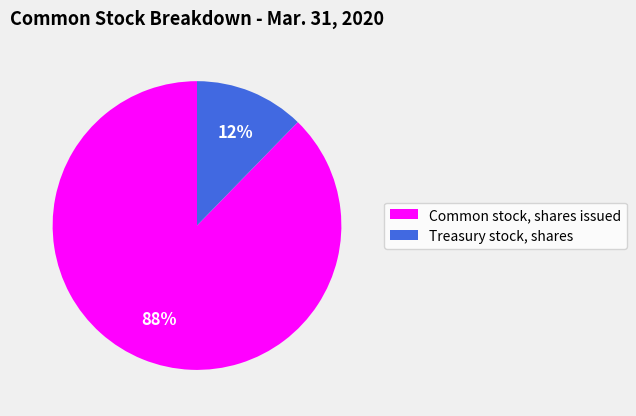

Is the sum of Common stock, shares issued and Treasury stock, shares greater than half?

Yes